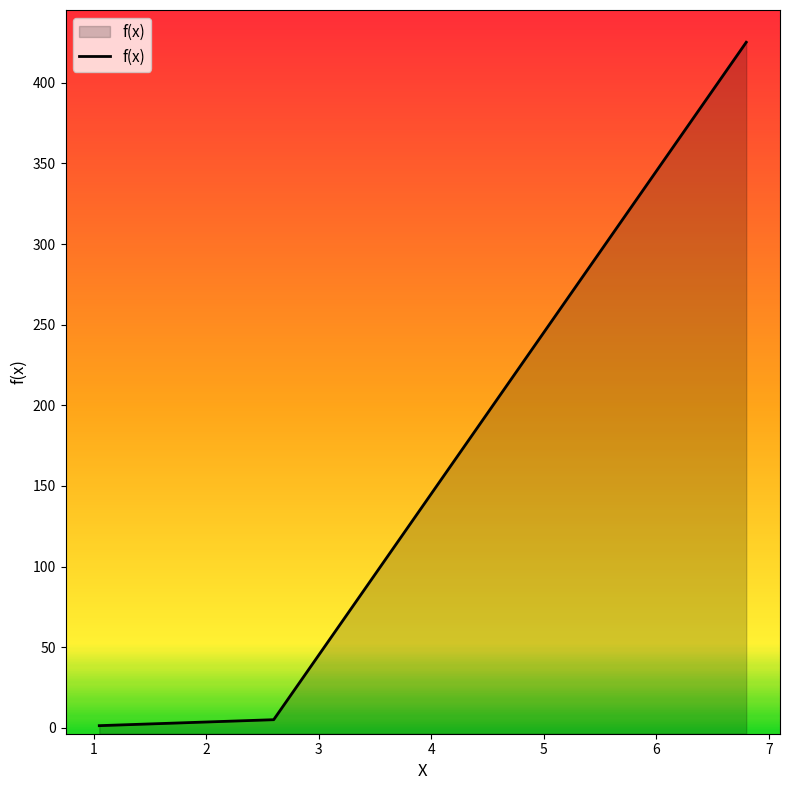

What is the value of the 1st point from the left?

1.4